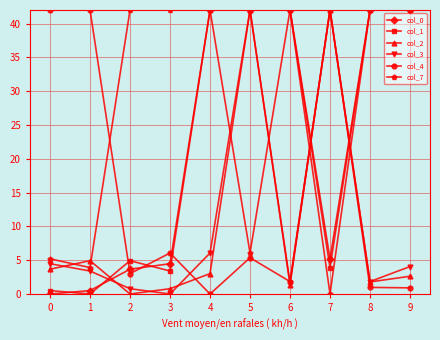

True or false: col_3 has more than 1 interior local peaks.

True